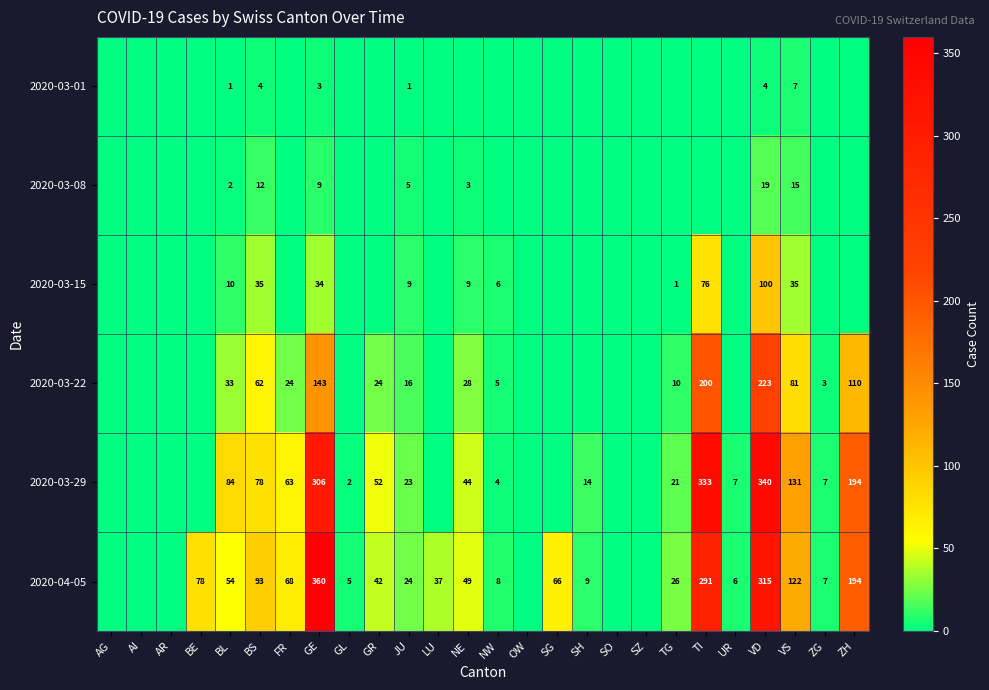

What is the spread (max minus min) of values at GE?

357